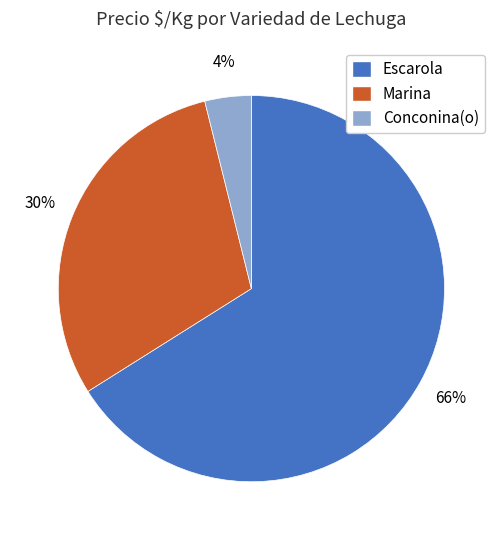

Between Escarola and Marina, which is larger?

Escarola